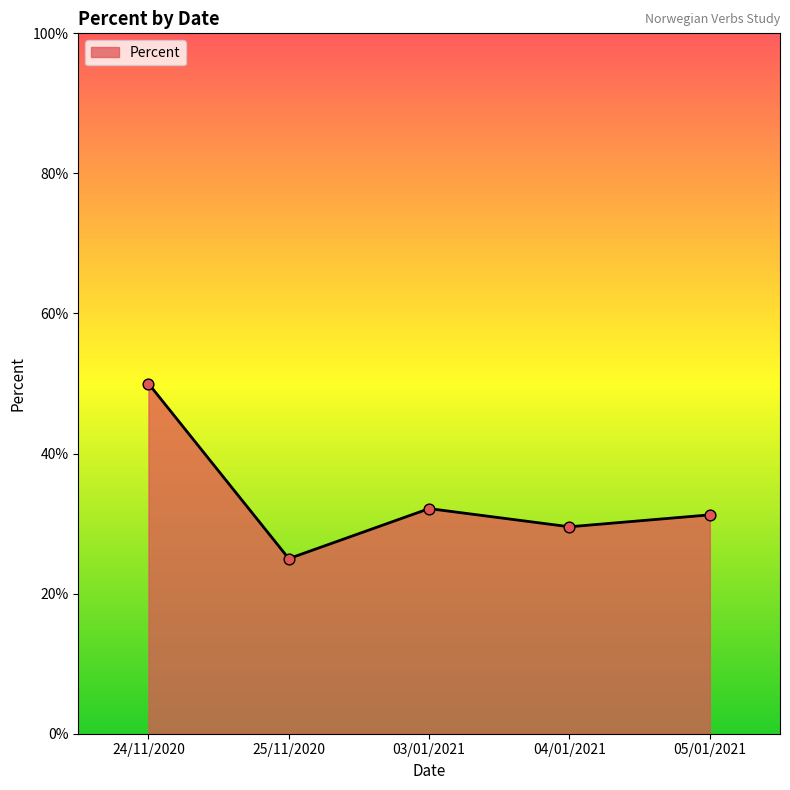

Between 05/01/2021 and 25/11/2020, which is larger?

05/01/2021